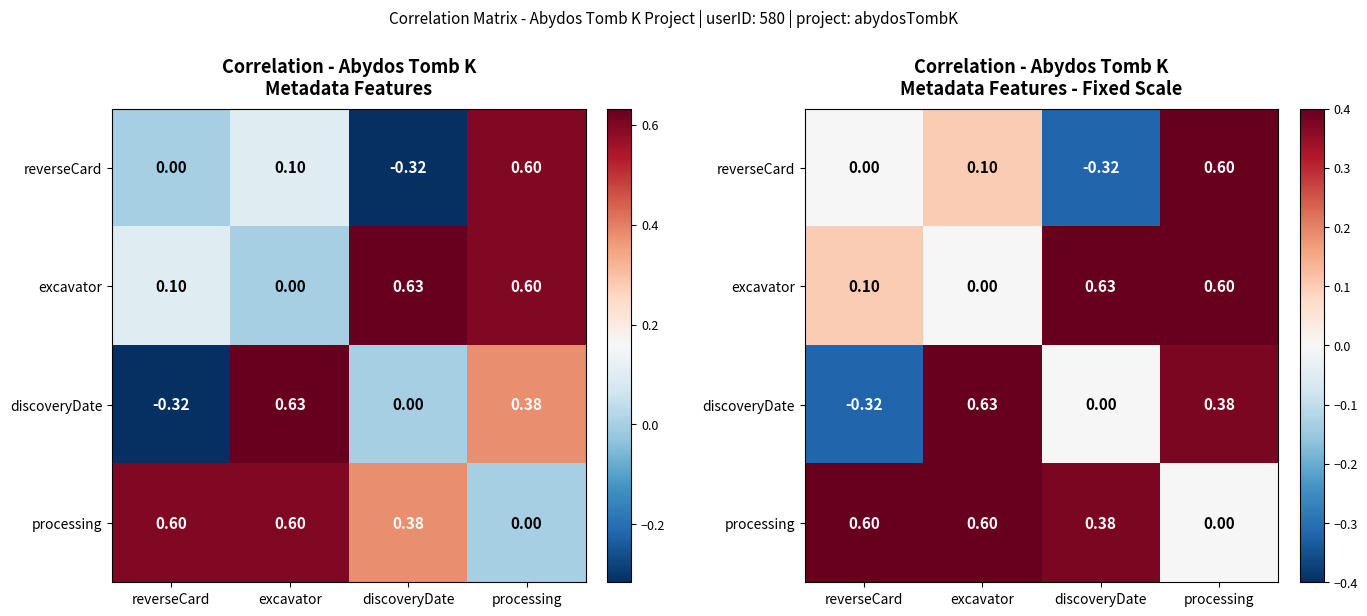

Which series changed the most between reverseCard and excavator?

discoveryDate